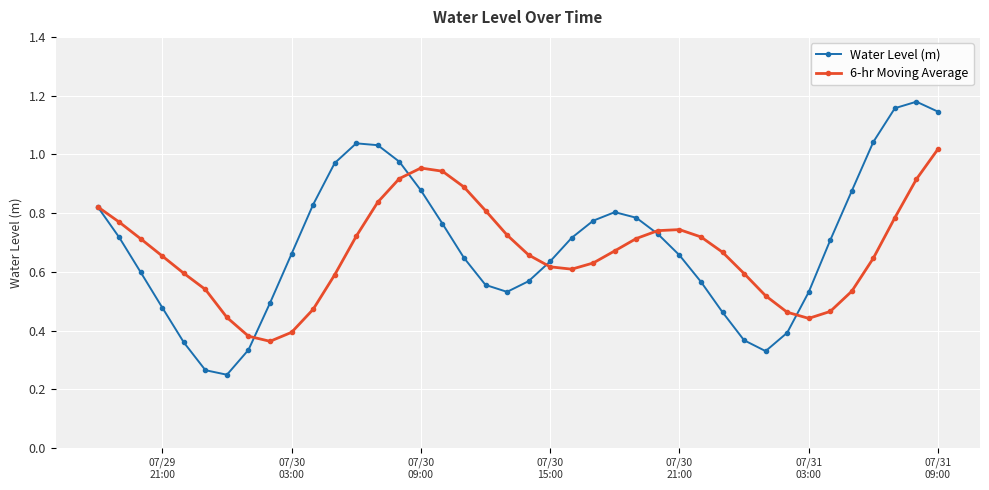

How many data points does each series have?

40